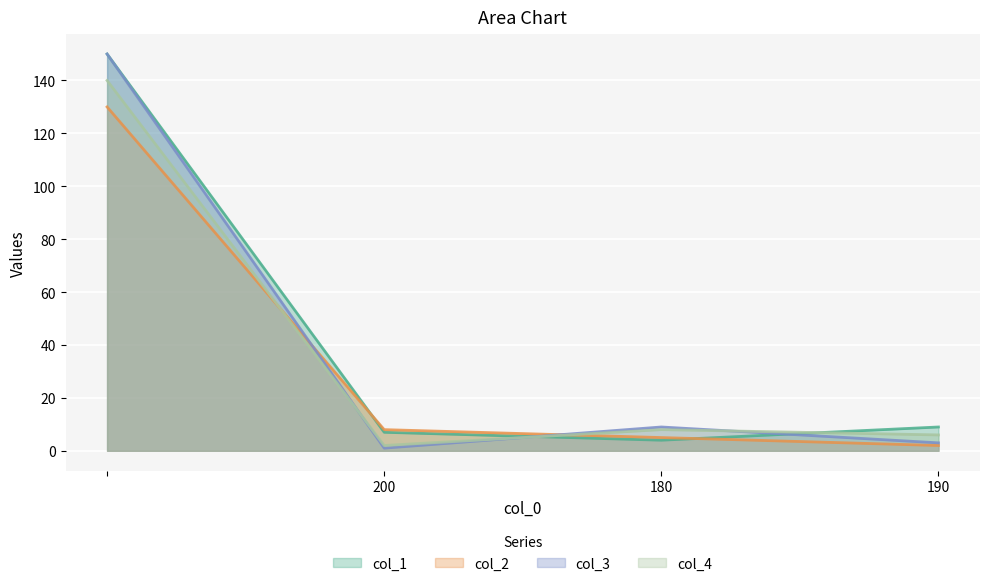

Does the chart display data point markers on the line(s)?

No